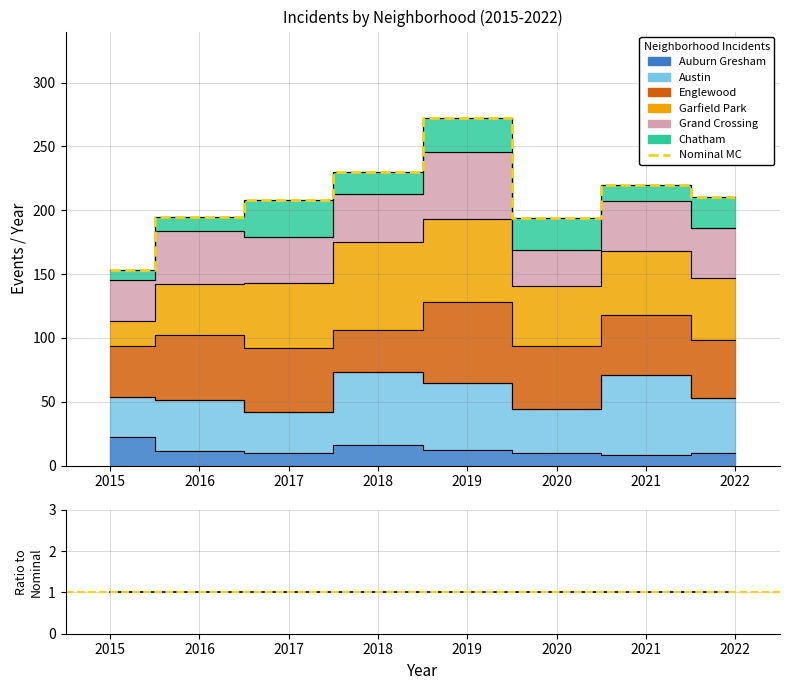

How many values in the Nominal MC series exceed 210?

3